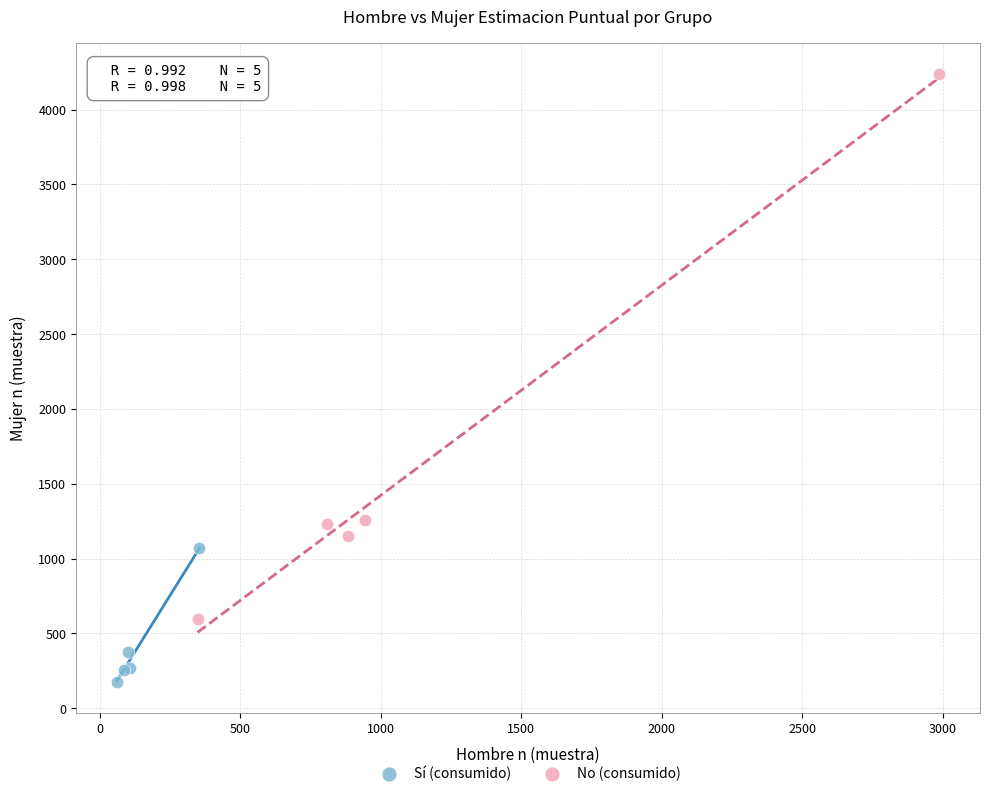

Which series has the largest Y range (max minus min)?

No (consumido)